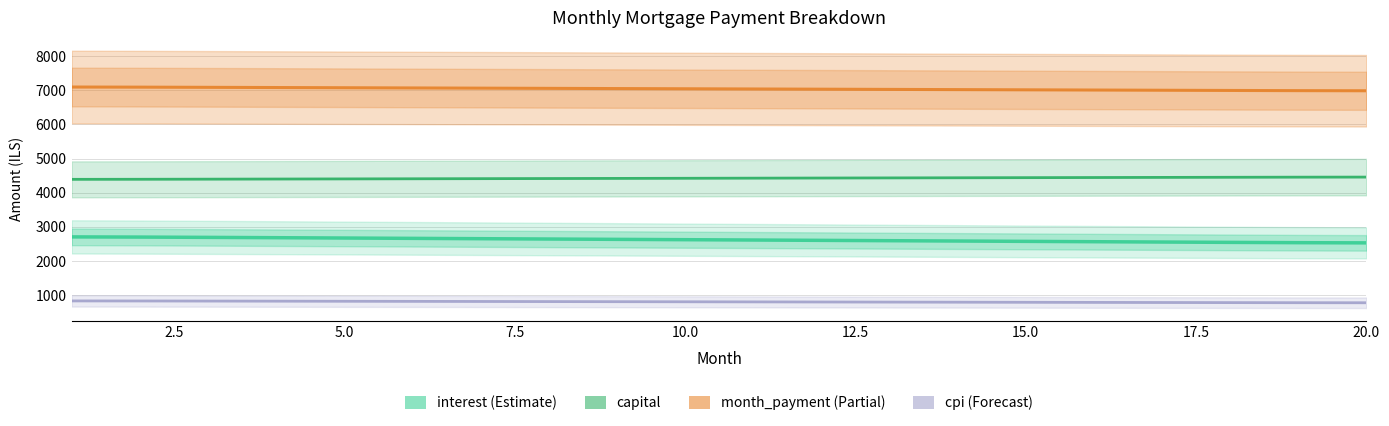

How many data points in interest are above 2623?

10